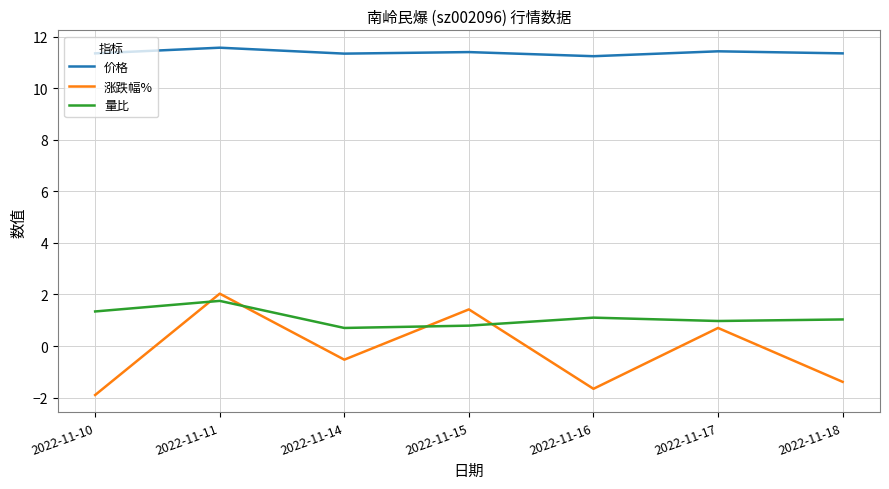

What is the sum of all 量比 values?

7.7